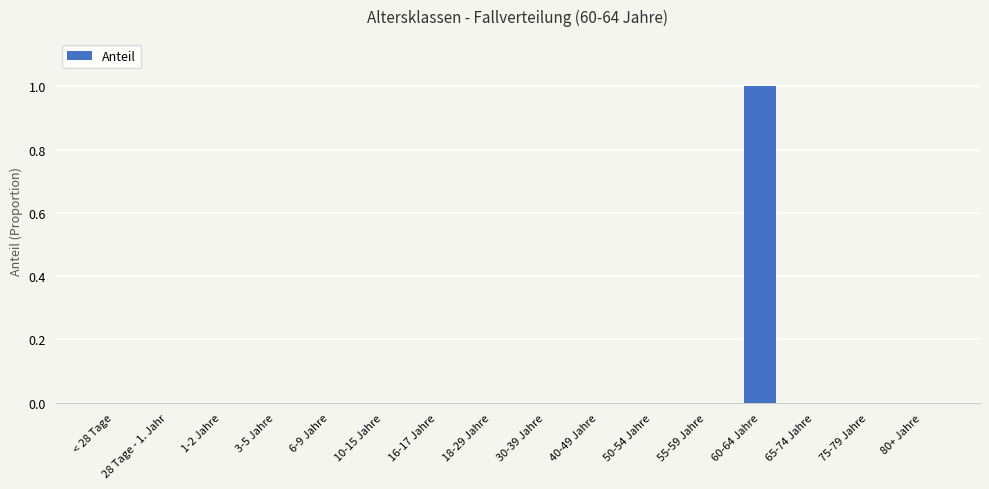

Which label corresponds to the largest value in the chart?

60-64 Jahre